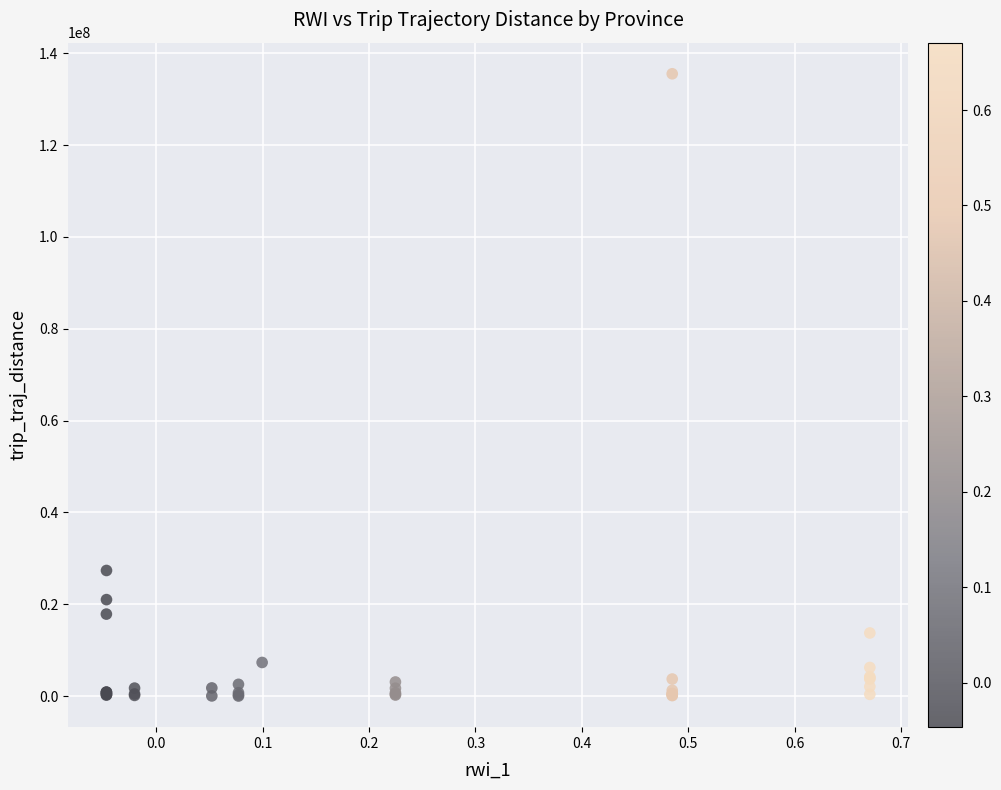

What Y value in the scatter plot is closest to 67777417?

27354811.9